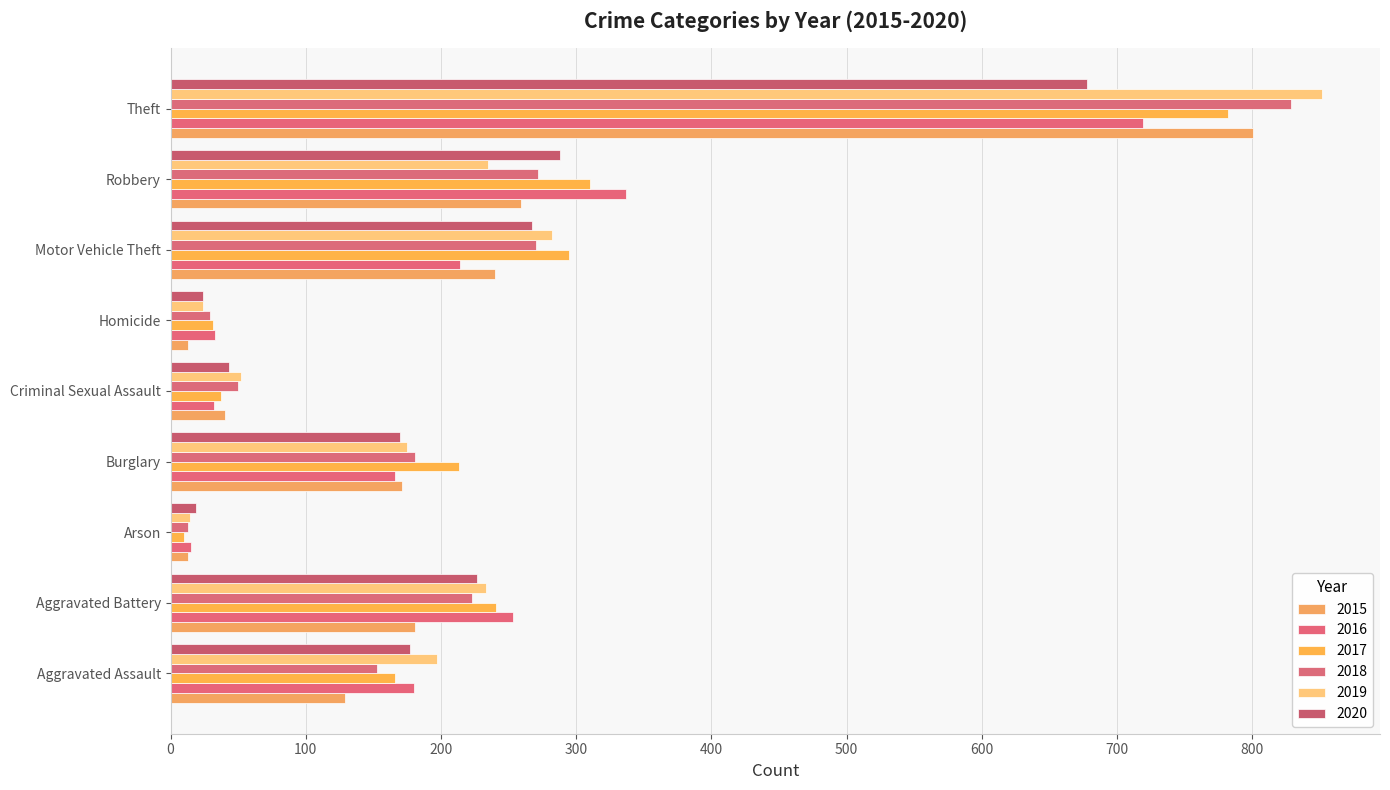

What is the difference between the highest and lowest values at Motor Vehicle Theft?

81